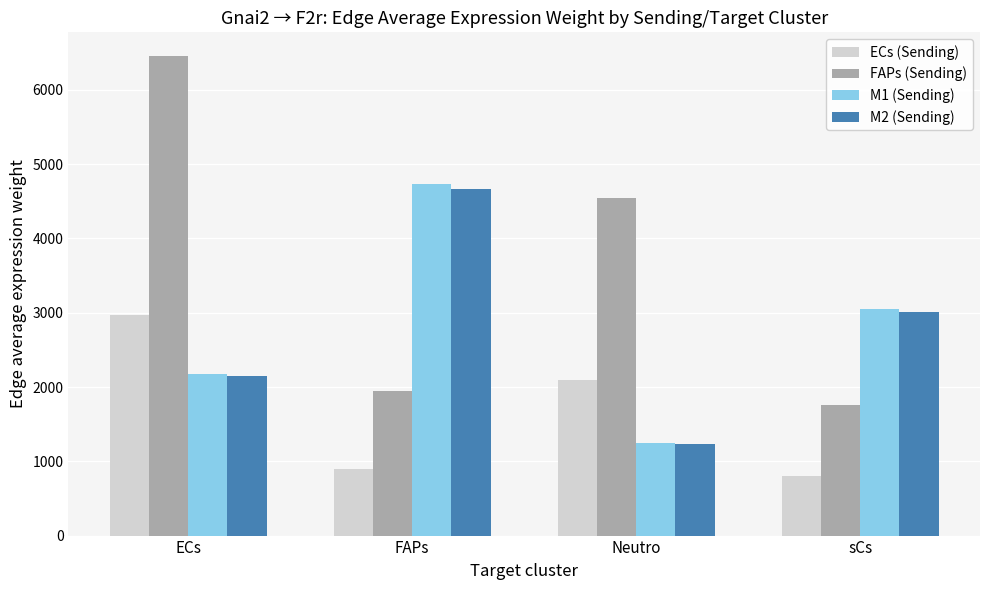

At which label does M1 (Sending) reach its minimum?

Neutro